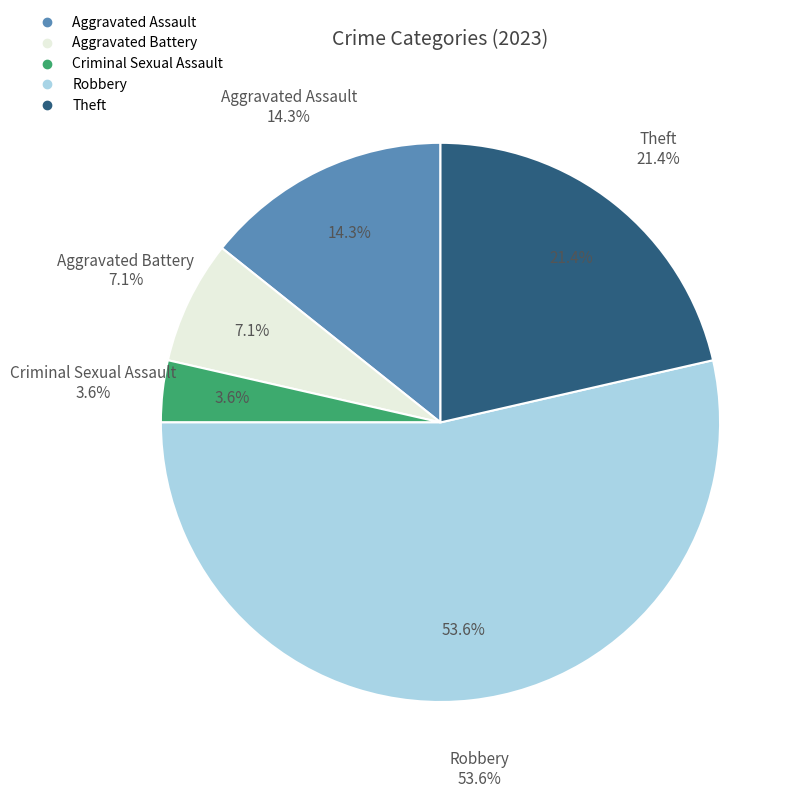

What is the total percentage of Aggravated Assault and Criminal Sexual Assault?

17.9%